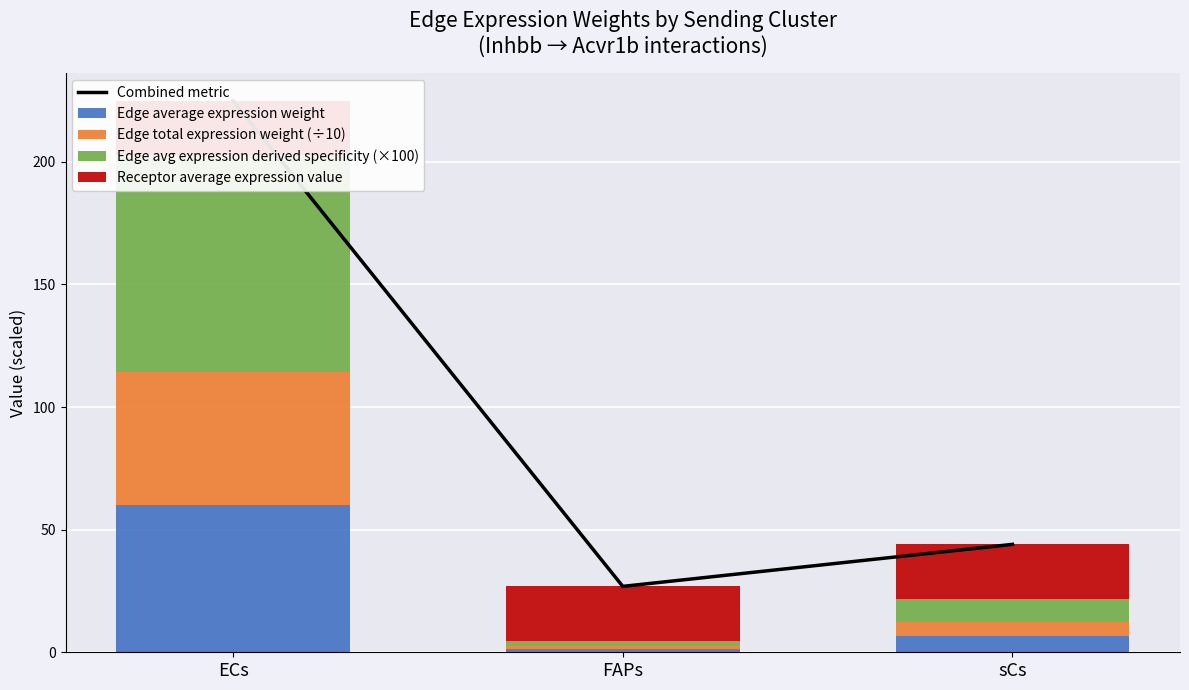

What is the difference between the second highest and minimum values in the Edge average expression weight series?

5.1